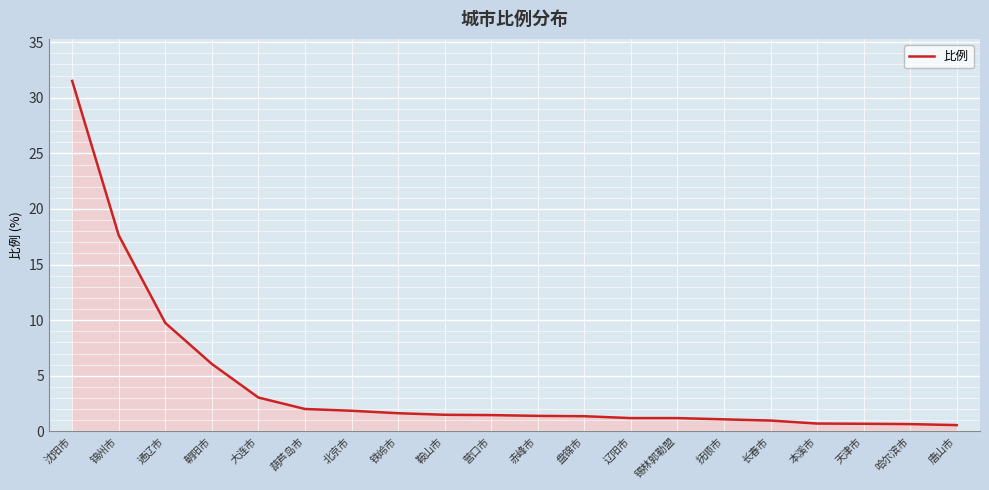

What is the approximate value at 大连市?

3.0